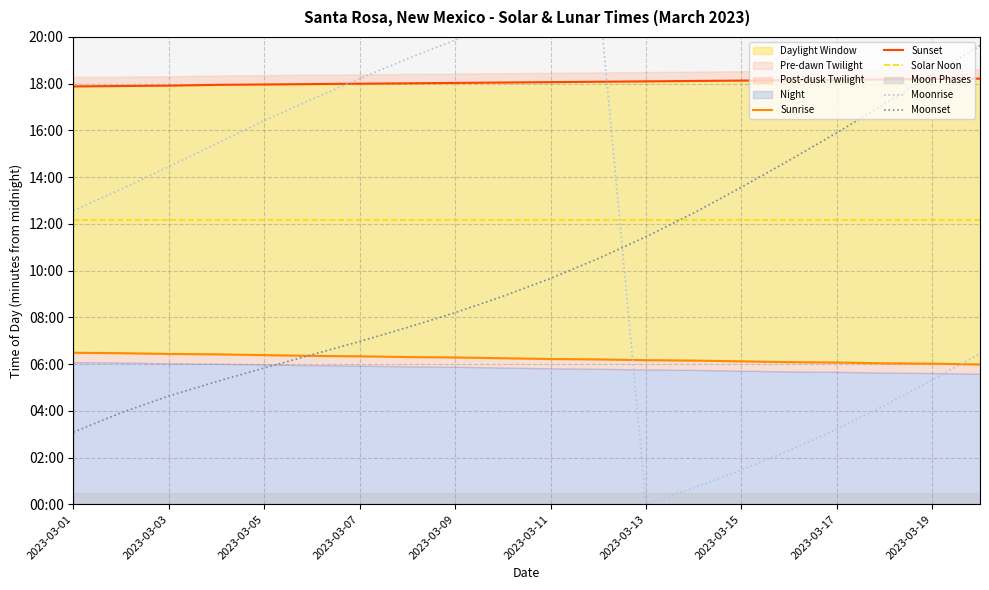

The value of Solar Noon at 2023-03-17 is 1123. True or false?

False